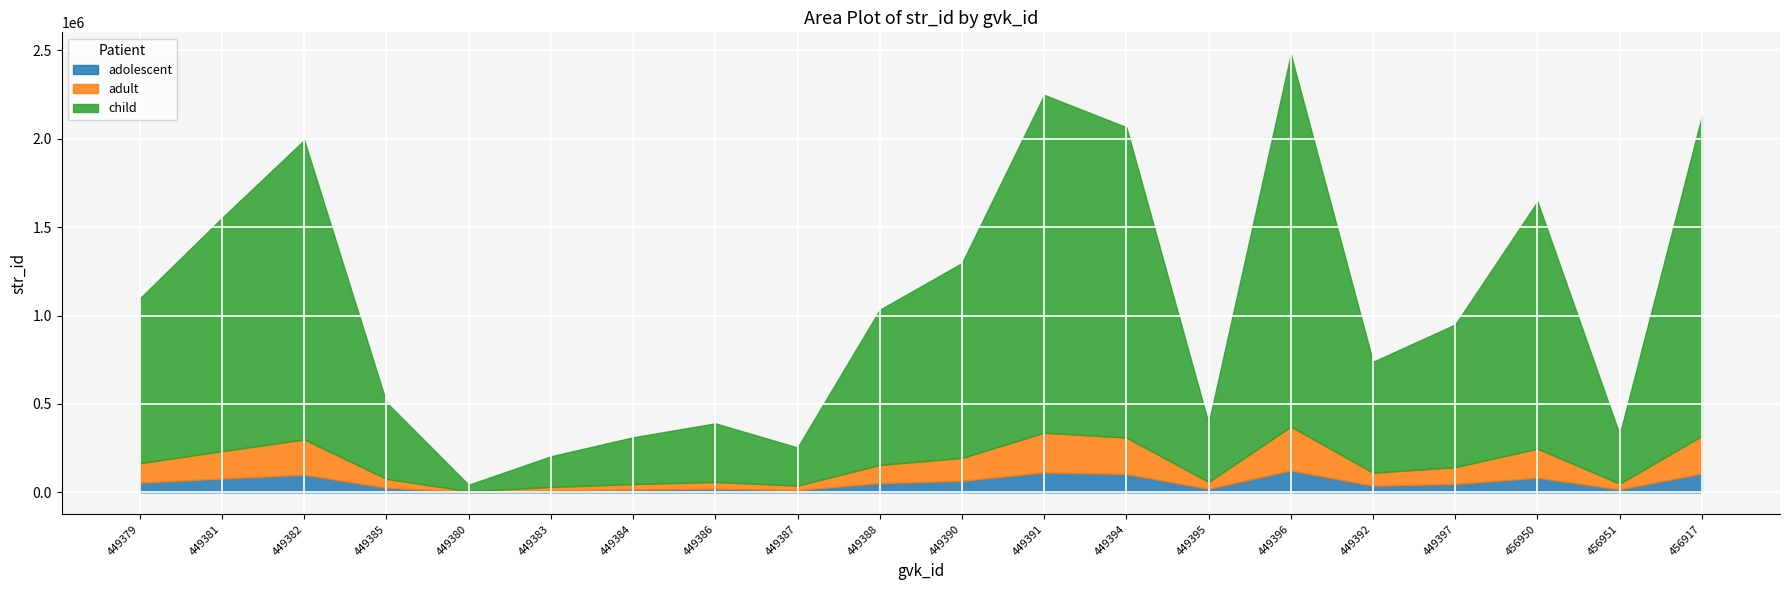

Between 449386 and 449391, which is larger?

449391